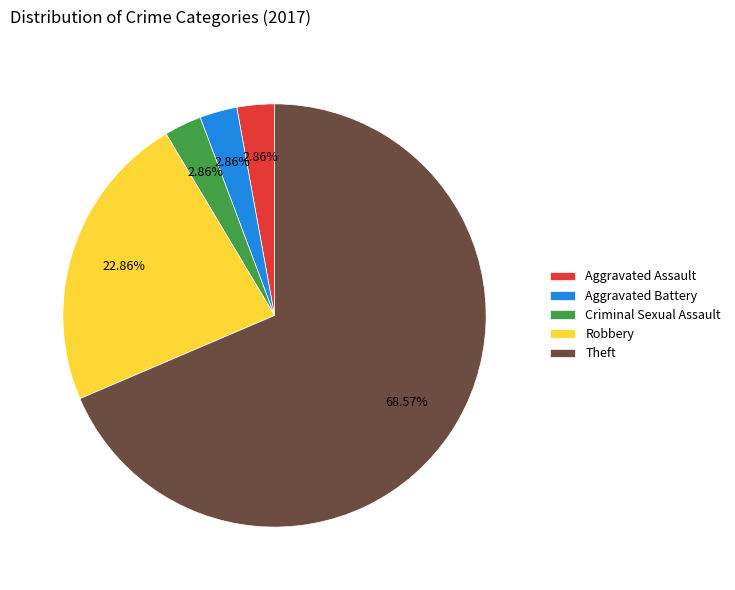

What is the largest slice in the pie chart?

Theft